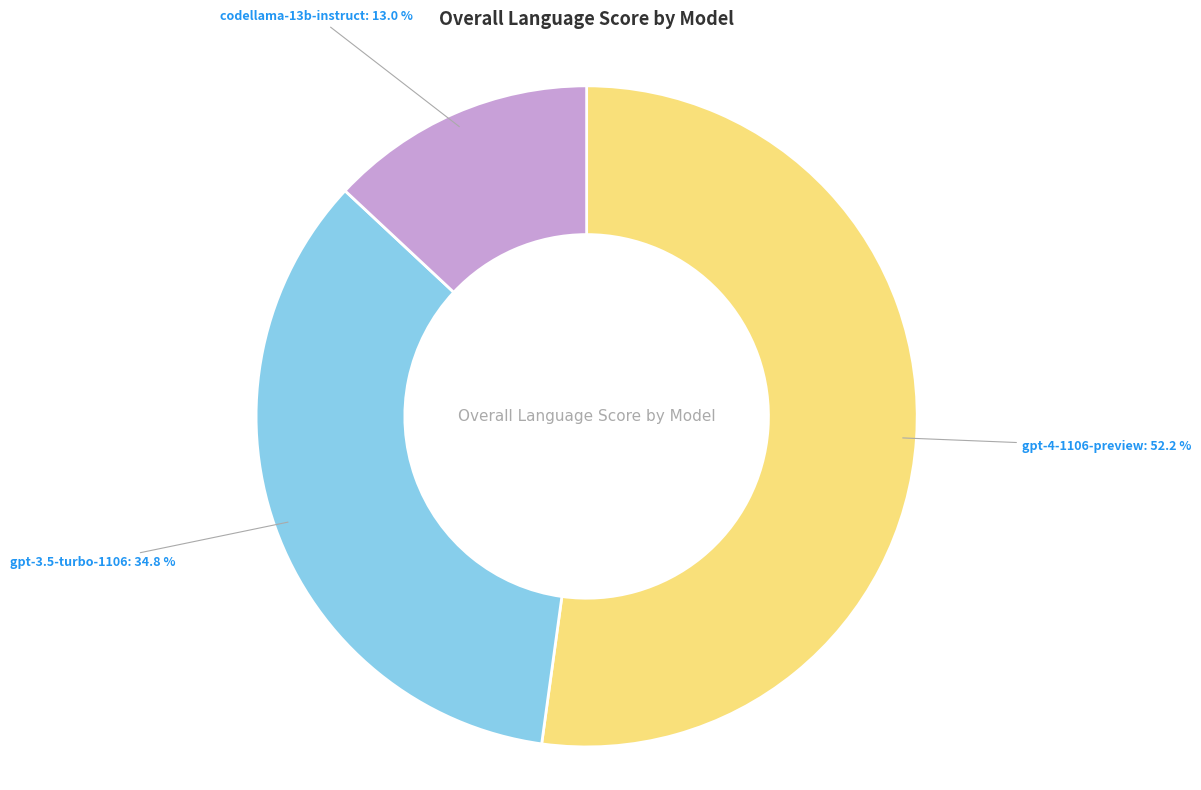

What is the ratio of the value at gpt-4-1106-preview to the value at gpt-3.5-turbo-1106?

1.5